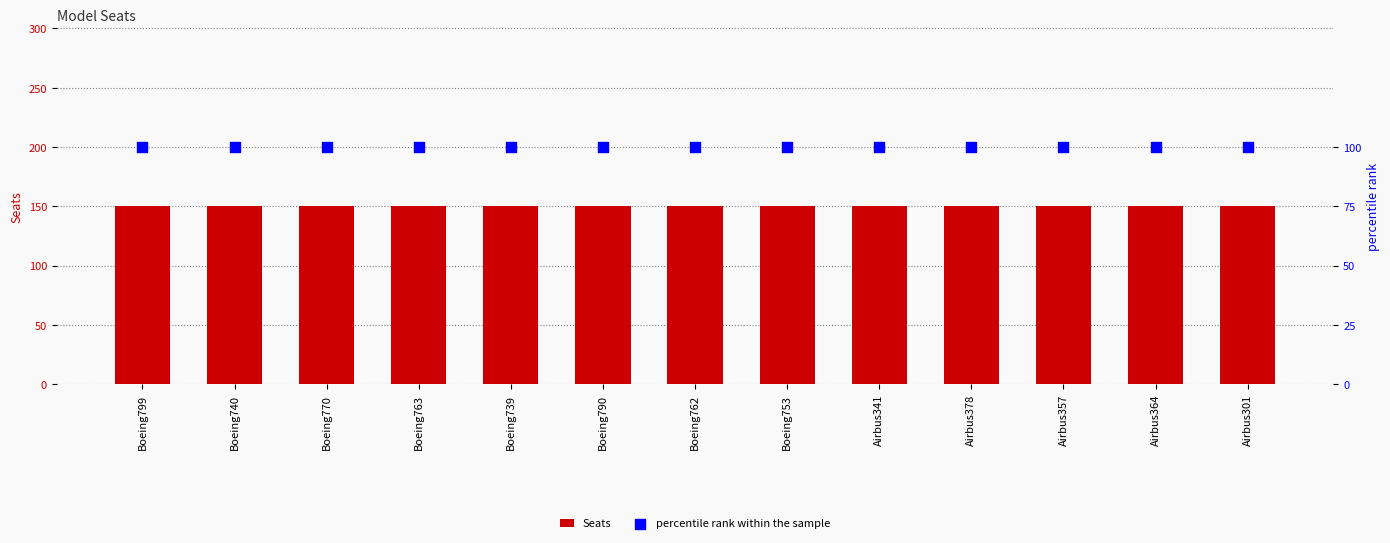

At how many categories does at least one series exceed 148?

13